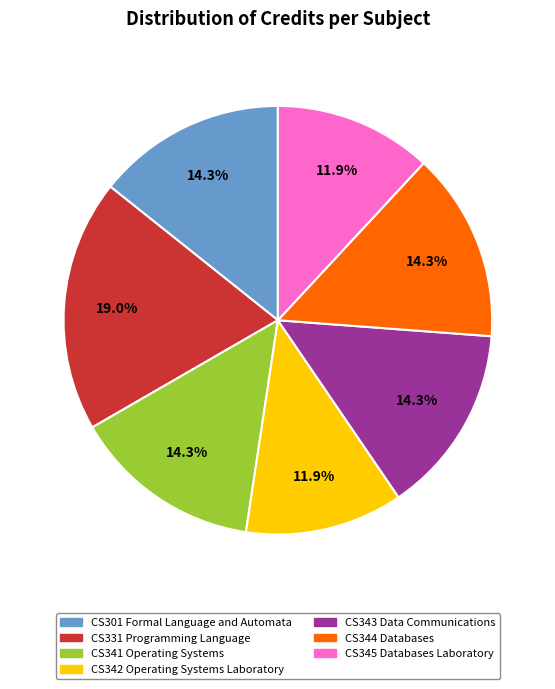

How many slices are in this pie chart?

7